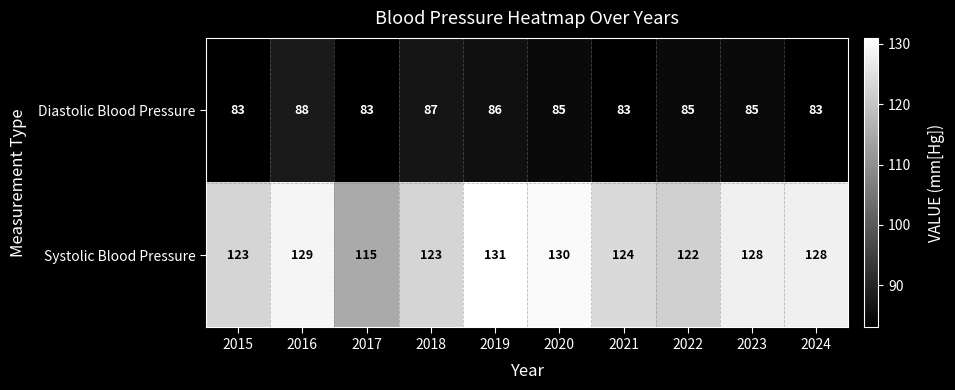

Is it true that Systolic Blood Pressure equals 128 at 2023?

True